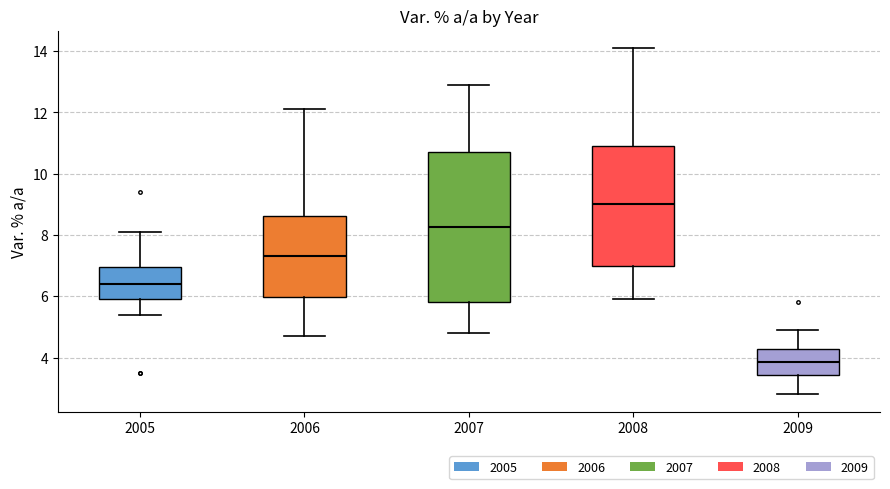

Which box's median line is the lowest?

2009